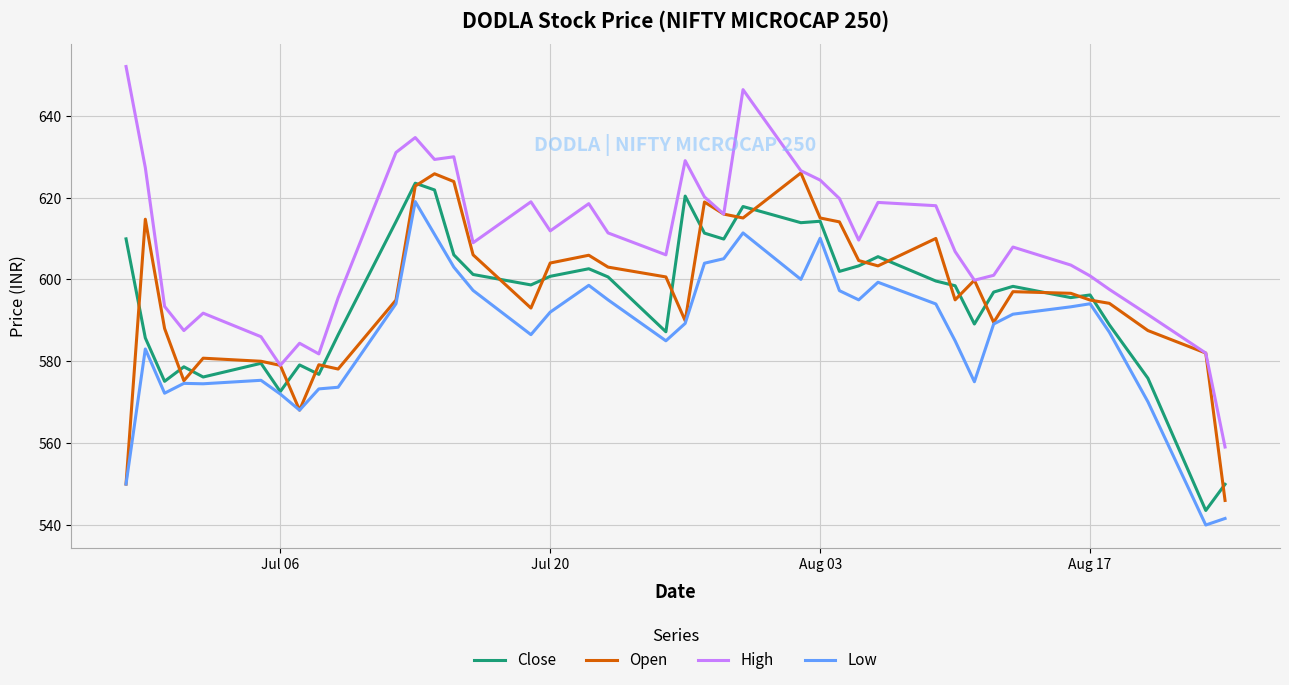

True or false: Close and High intersect in this chart.

False